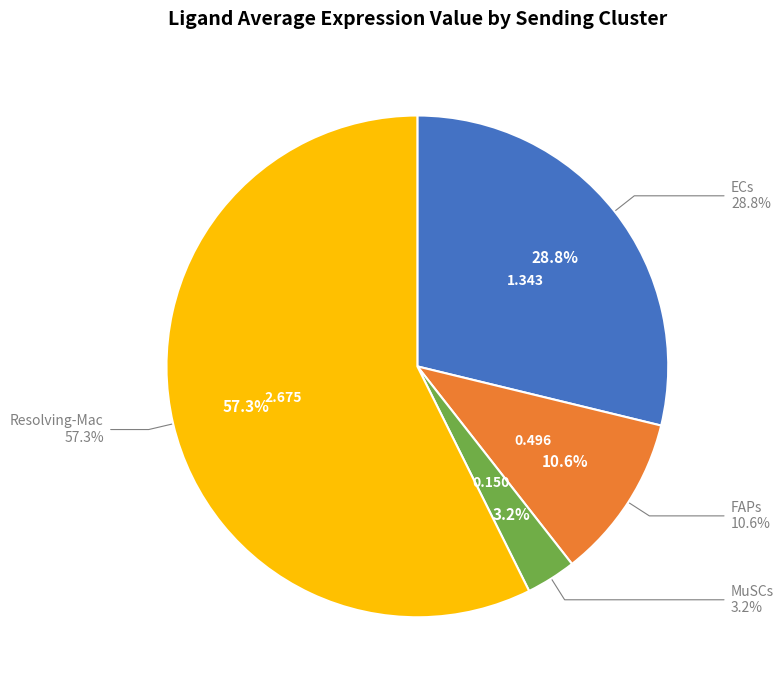

What is the change in value from MuSCs to Resolving-Mac?

+2.5